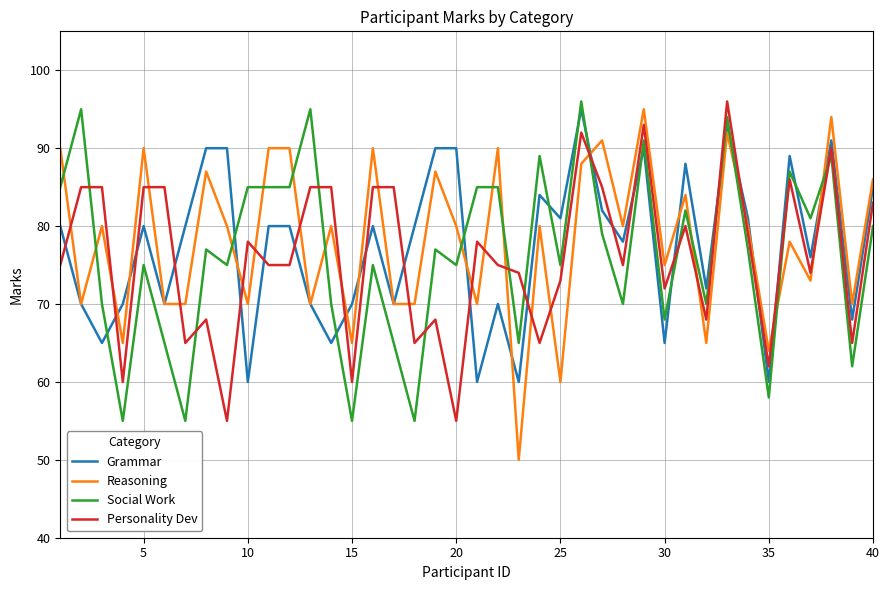

Which series has the largest range (max minus min)?

Reasoning